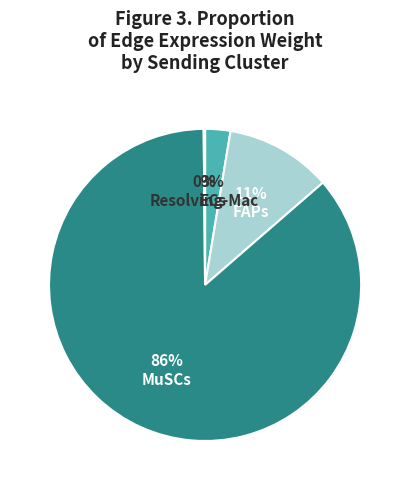

Is there any slice that represents more than half of the pie?

Yes